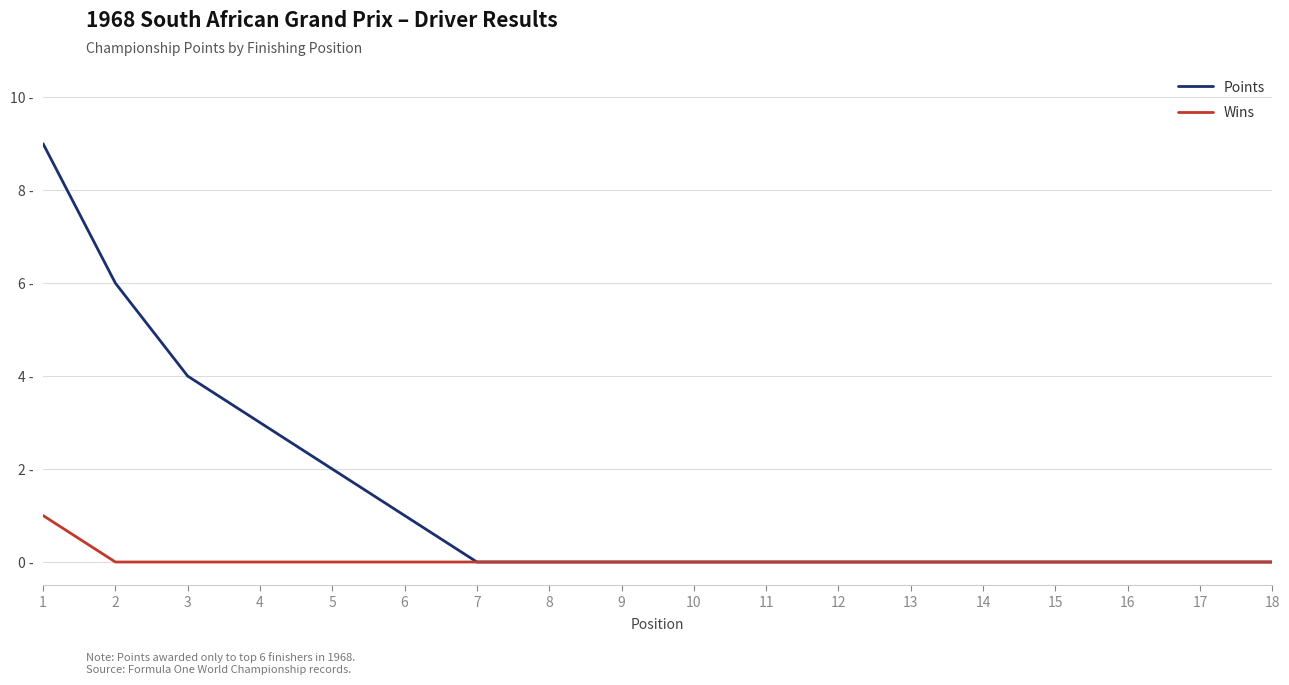

What is the difference between the second highest and second lowest values in the Points series?

6